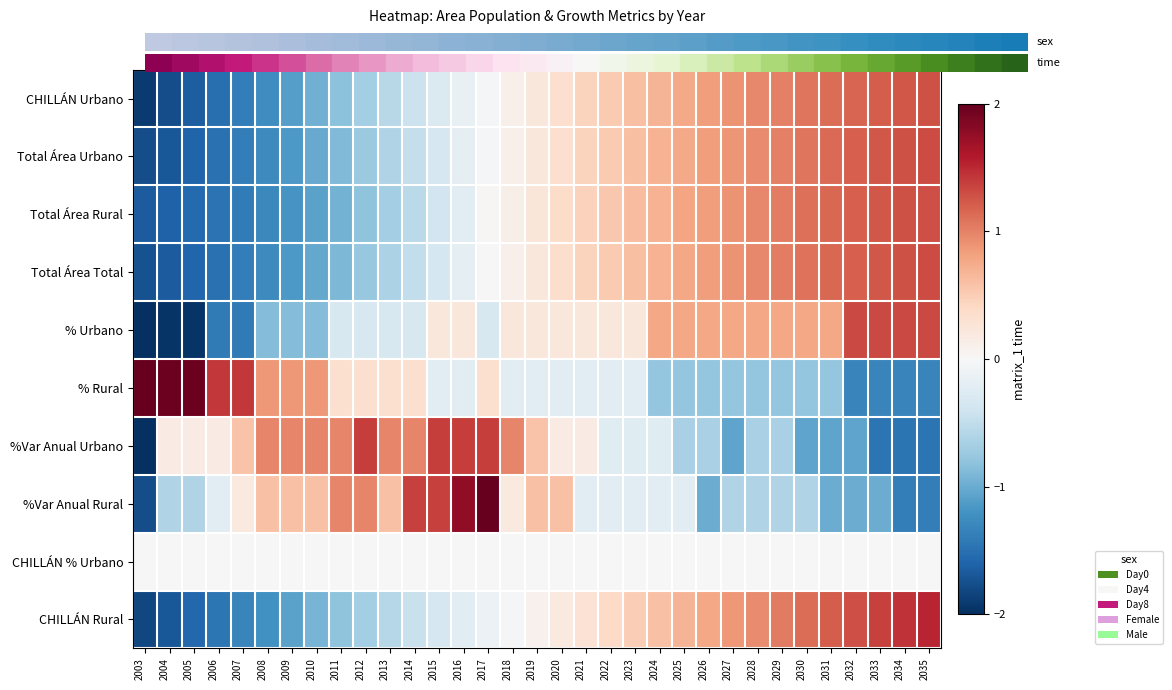

Between 2020 and 2004, which is larger?

2020